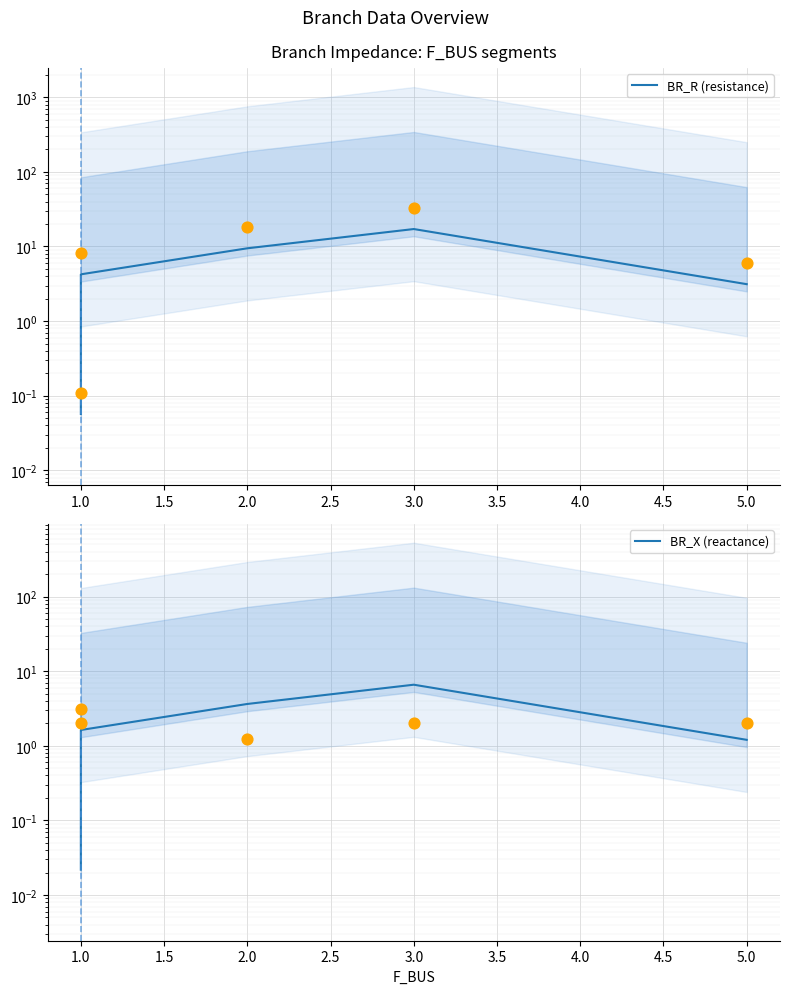

Which series contains the highest Y value?

BR_R (resistance)